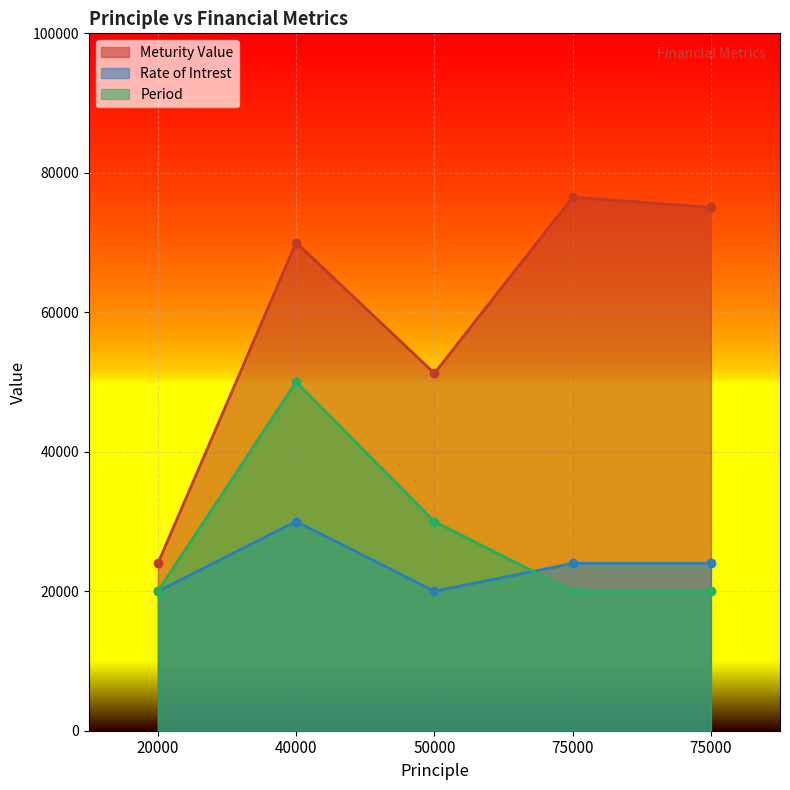

At which category is the sum across all series the highest?

40000